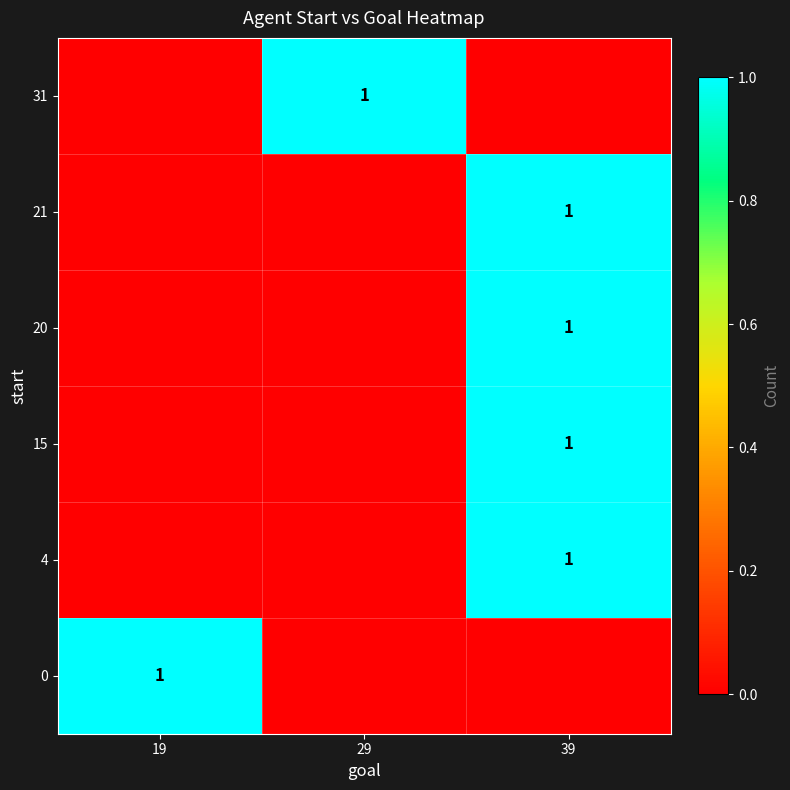

True or false: 0 has a value of 1 at 19.

True